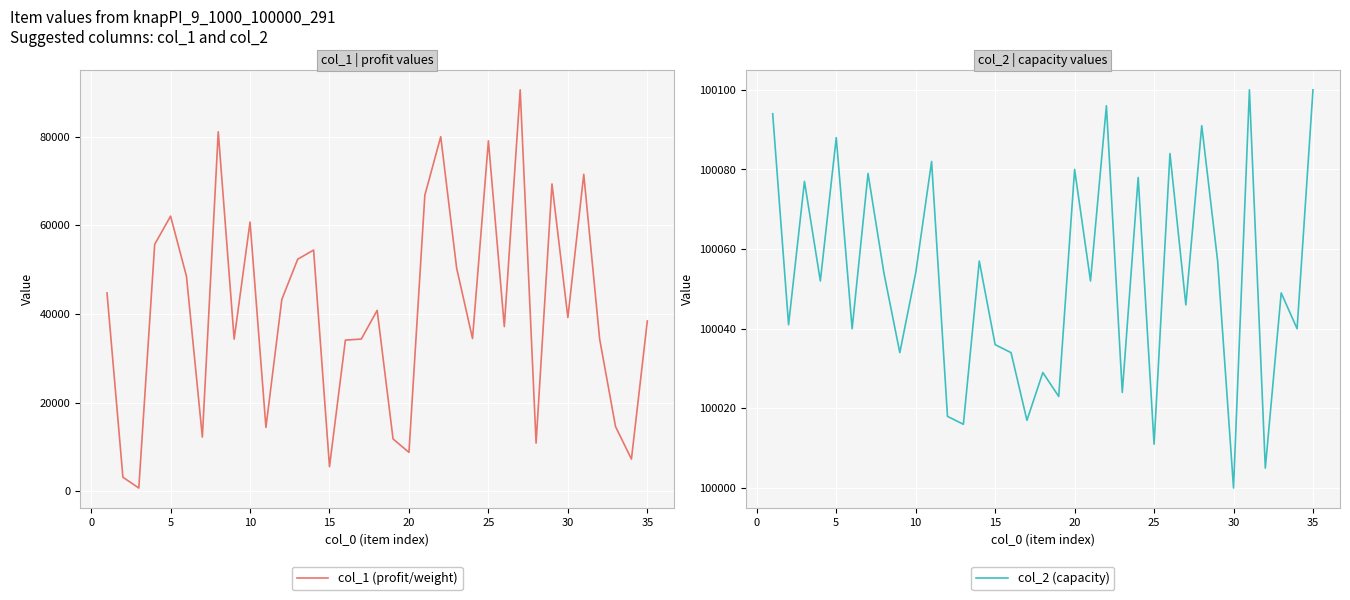

What is the maximum value shown in the chart?

100100